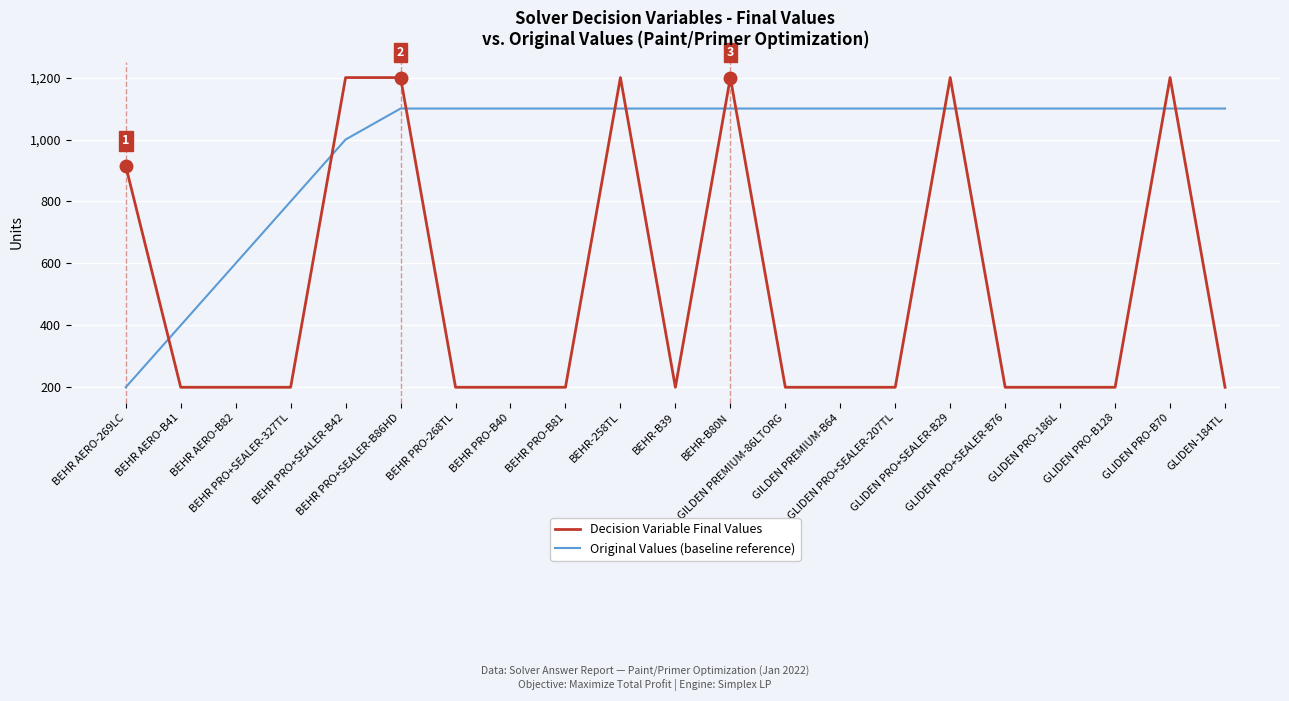

At how many categories does at least one series exceed 996?

17